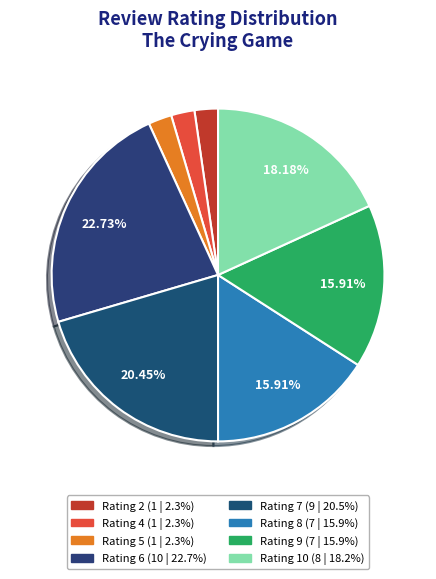

To the nearest percent, what percentage of the pie is Rating 9?

16%